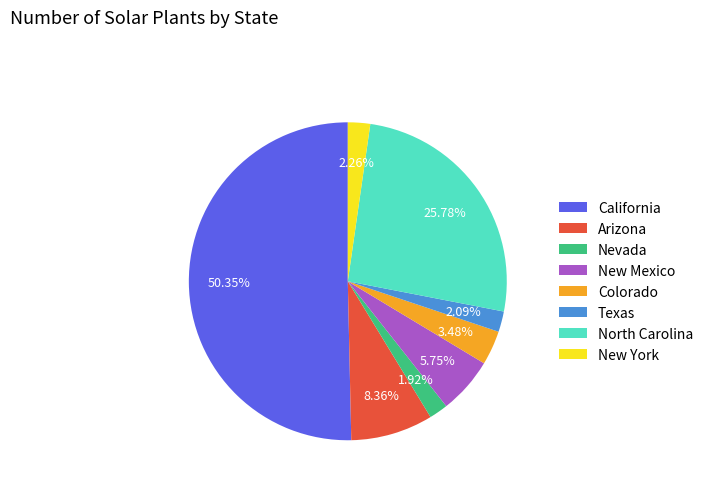

Does Colorado represent more than half of the total?

No